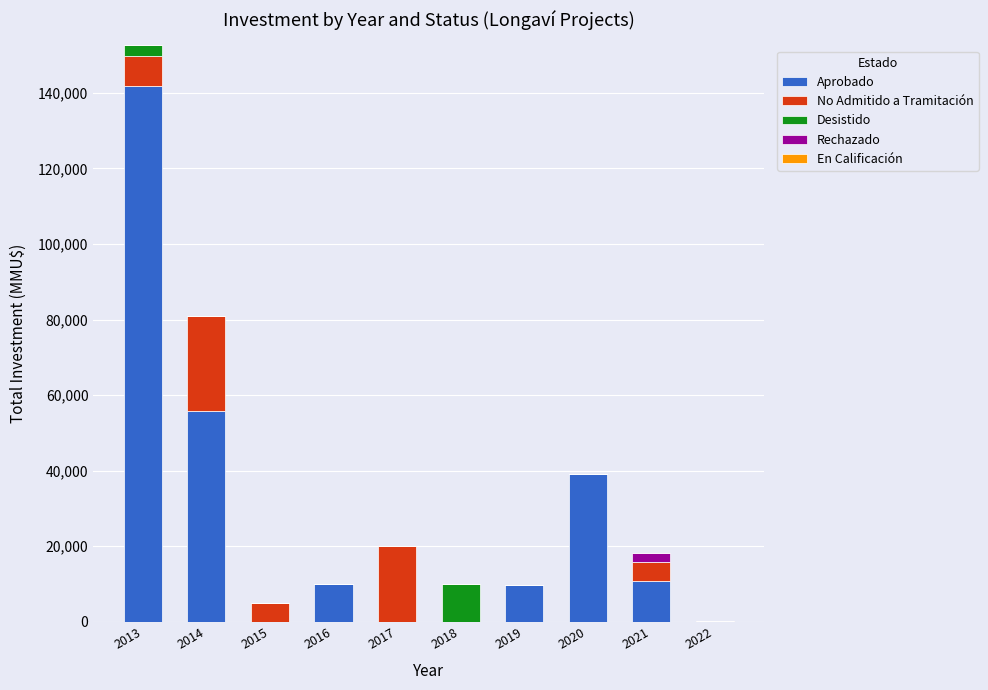

How many data points does each series have?

10